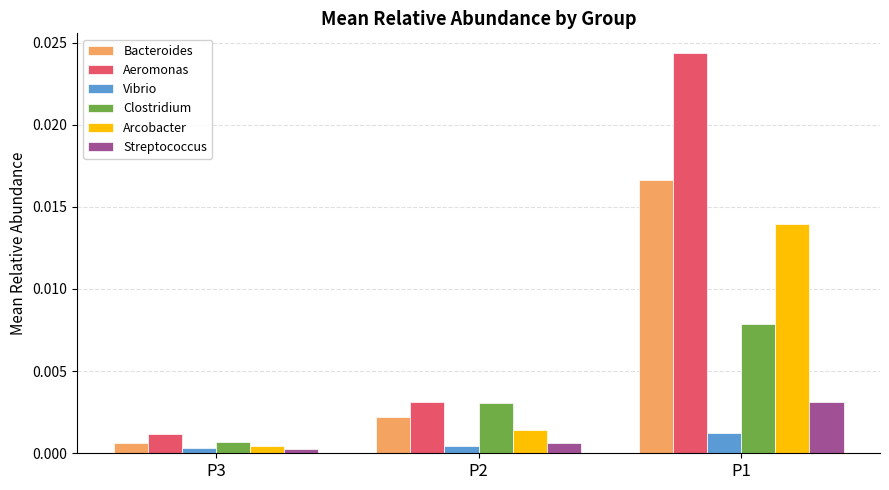

What are all the series names shown in the legend?

Bacteroides, Aeromonas, Vibrio, Clostridium, Arcobacter, Streptococcus